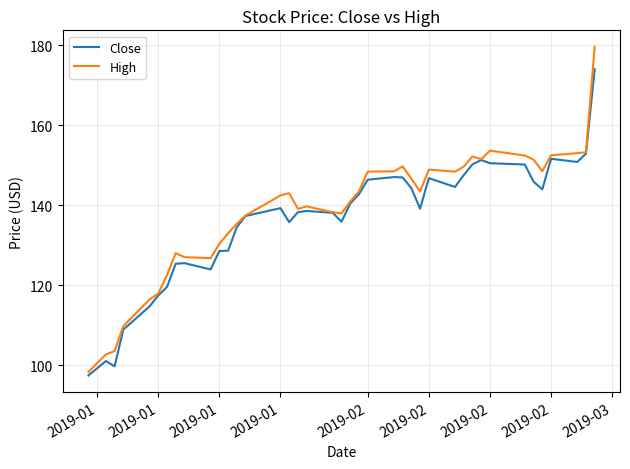

What is the minimum value shown in the chart?

97.4